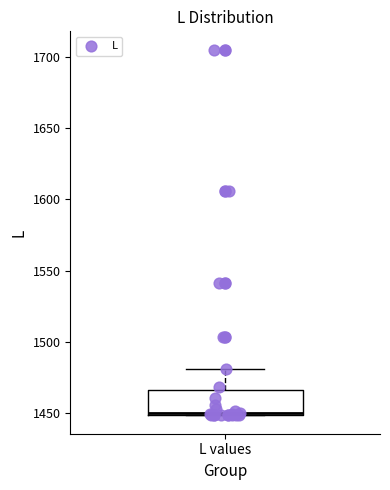

Where is the lower edge of the box for L values on the y-axis? The values are not printed on the chart, so give them approximately, as read against the axis.

1450